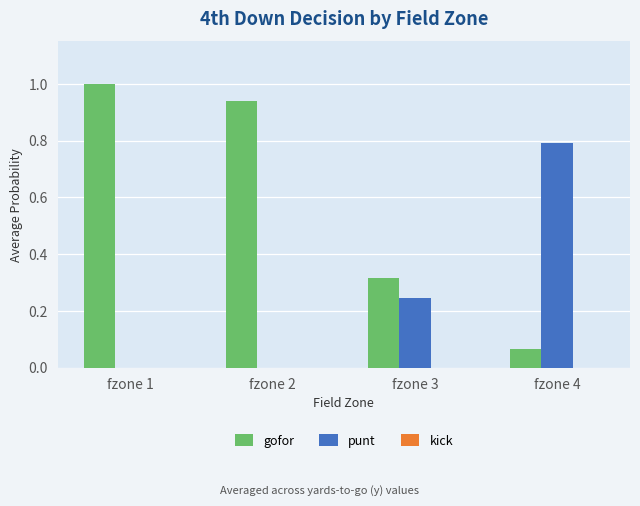

Between fzone 2 and fzone 3, which series saw the biggest shift?

gofor